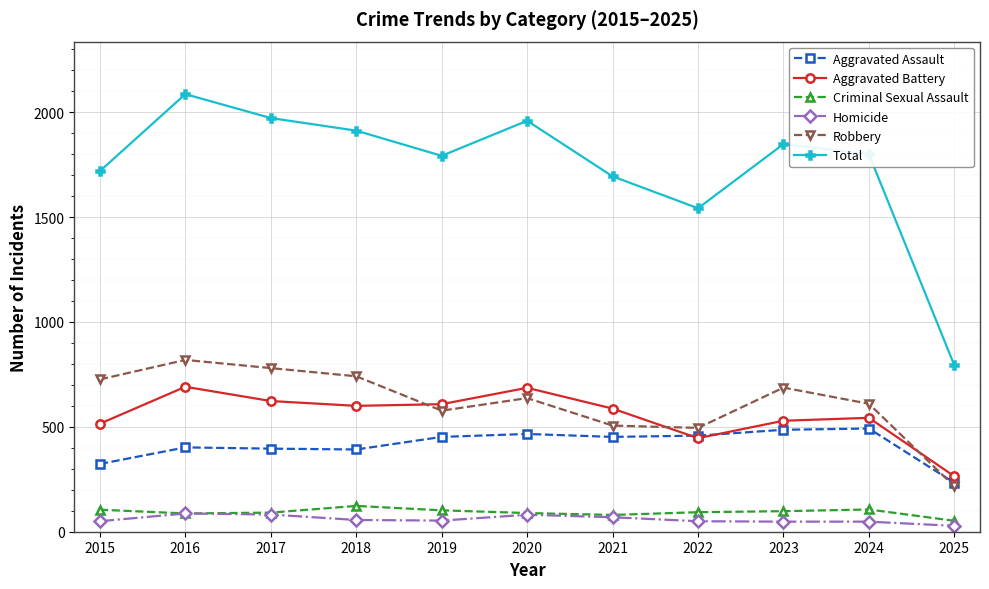

Is it true that Total equals 3165 at 2024?

False